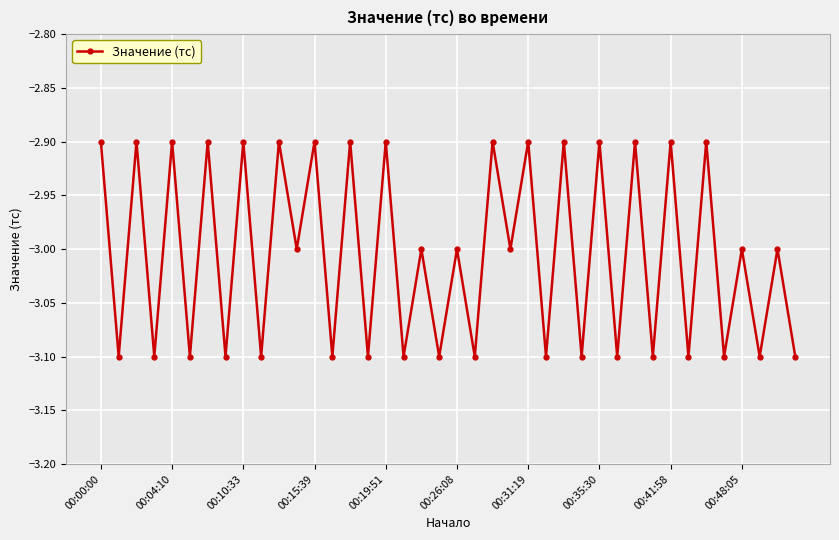

What is the smallest value displayed?

-3.1